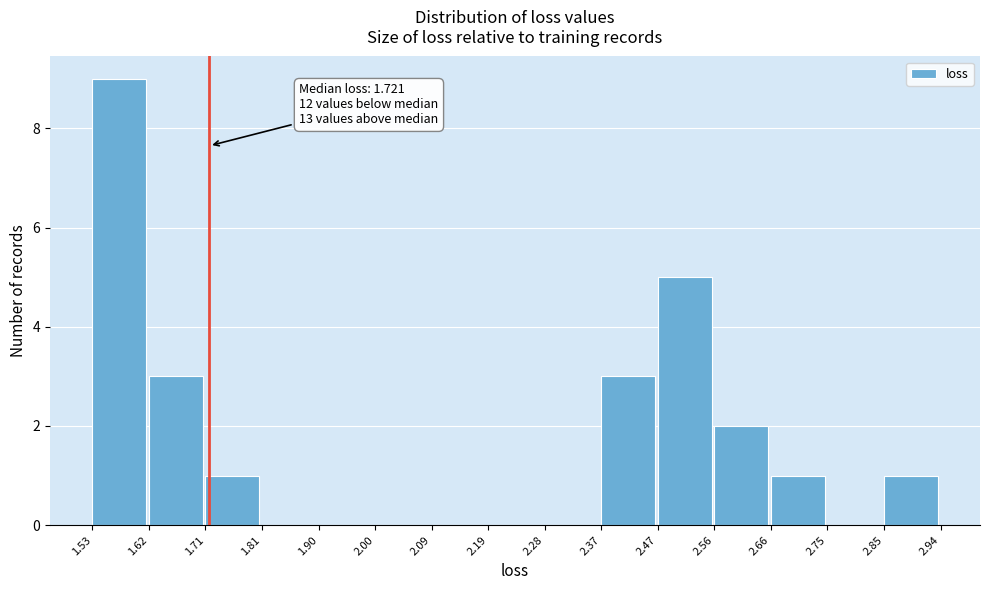

Which range on the x-axis has the tallest bar?

1.53 to 1.62